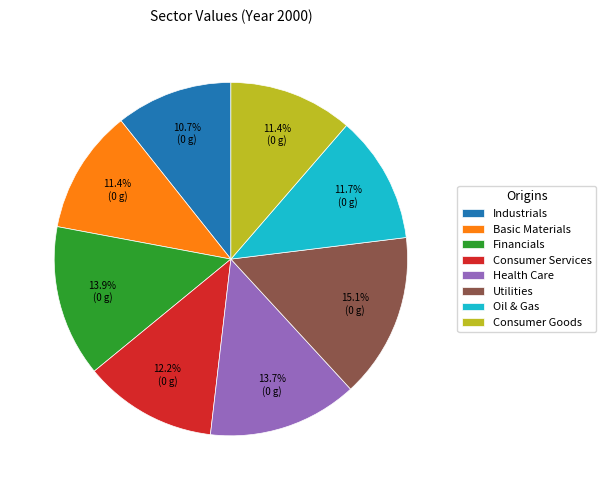

How many segments does this pie chart have?

8